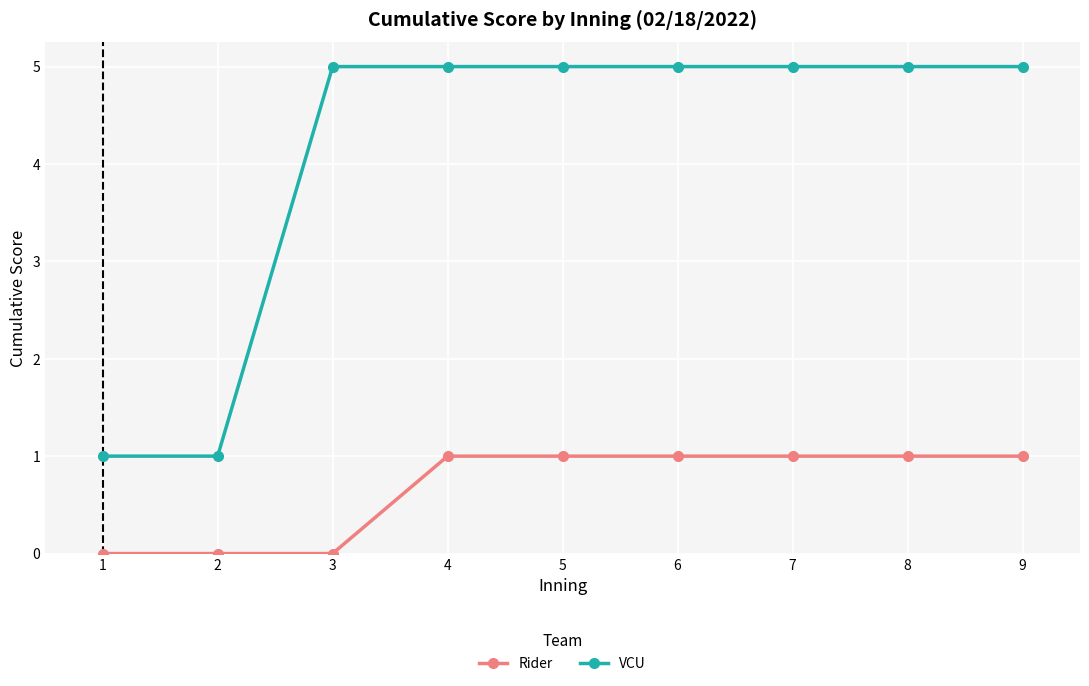

Reading left to right, what are all the values shown in this chart?

Rider: 1=0	2=0	3=0	4=1	5=1	6=1	7=1	8=1	9=1
VCU: 1=1	2=1	3=5	4=5	5=5	6=5	7=5	8=5	9=5